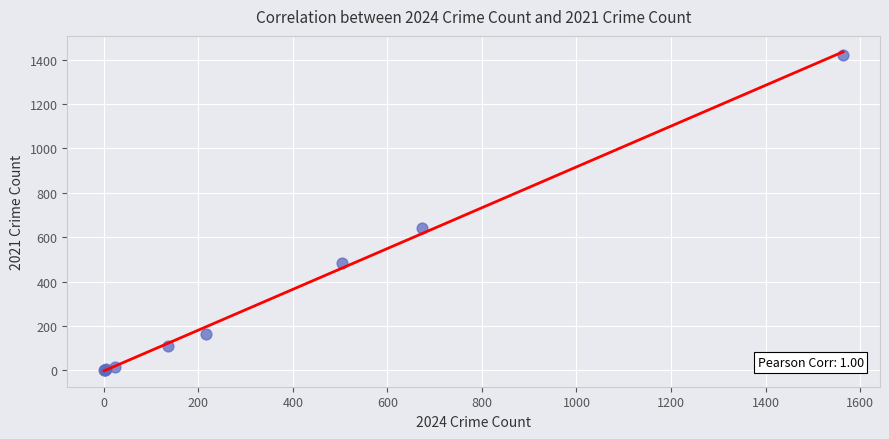

What Y value in the scatter plot is closest to 711?

642